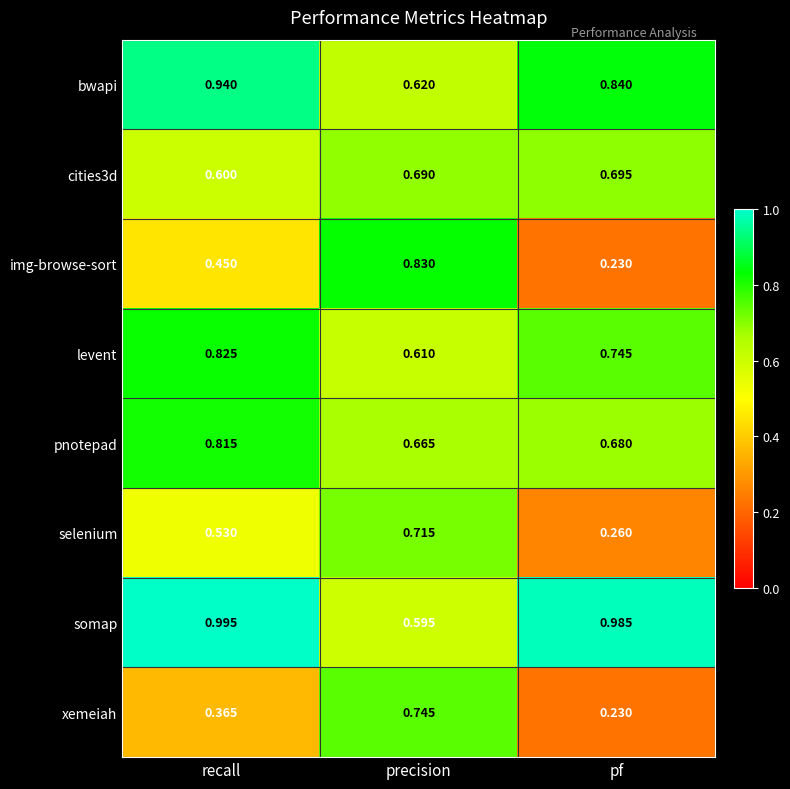

Which category has the lowest value across all series?

pf